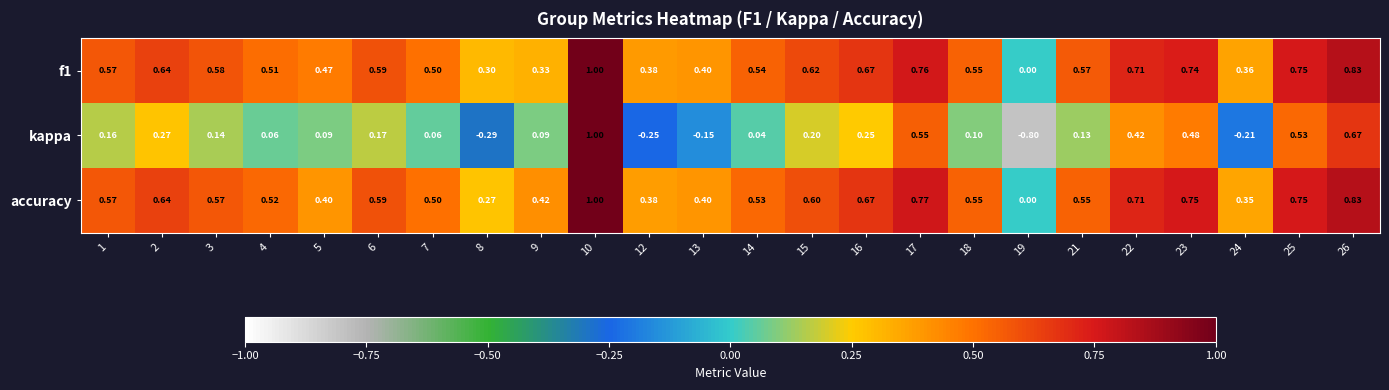

Which series has the widest spread of values?

kappa